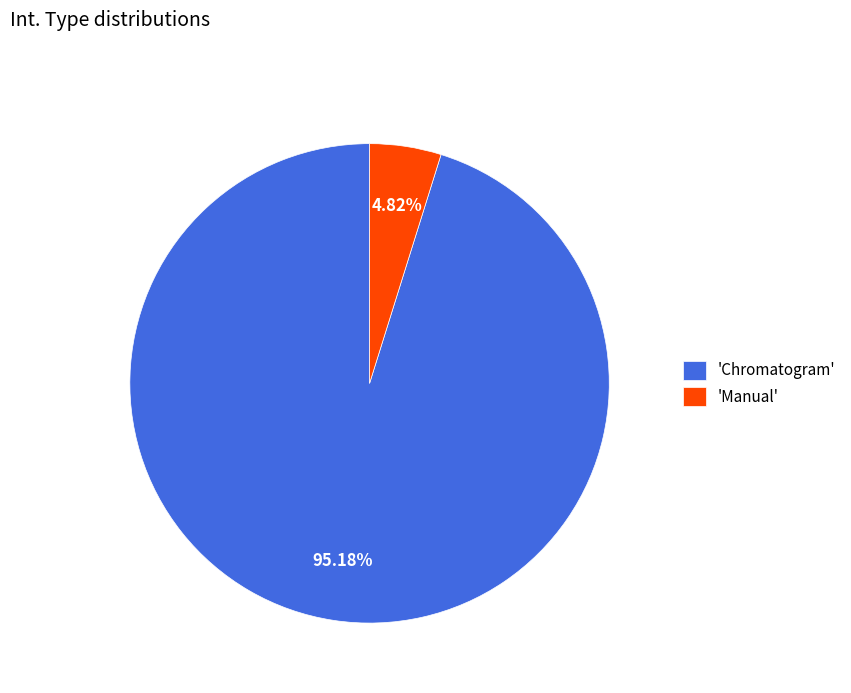

Between 'Chromatogram' and 'Manual', which is larger?

'Chromatogram'